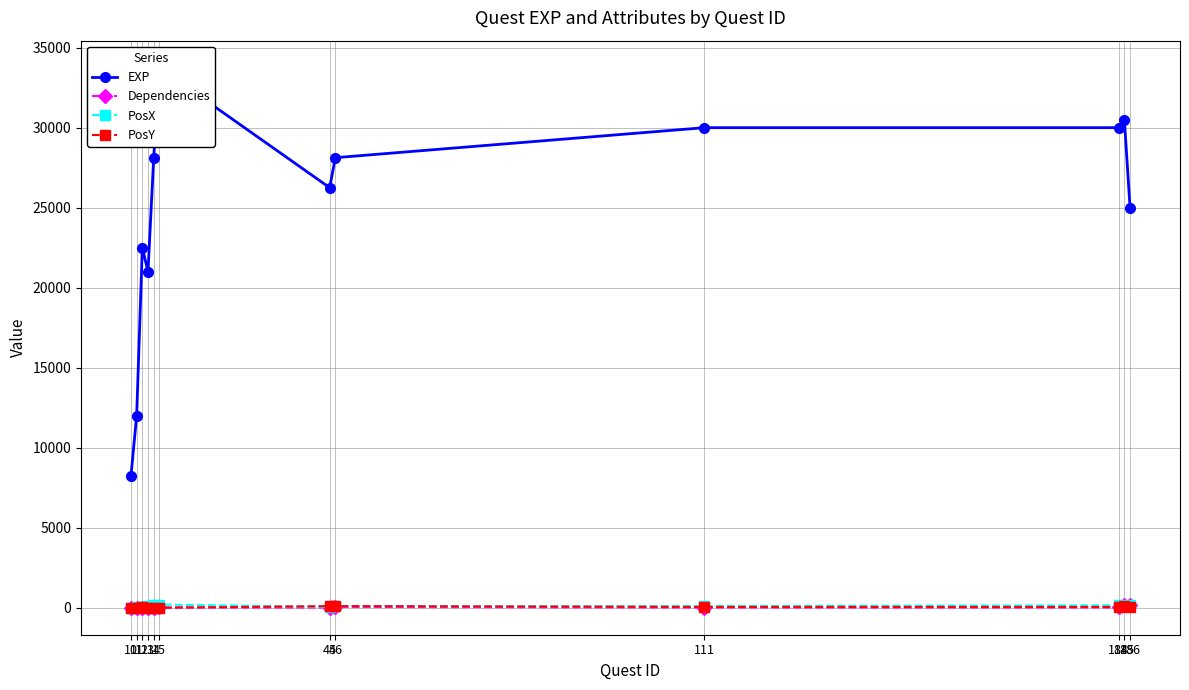

How many lines are shown in the chart?

4